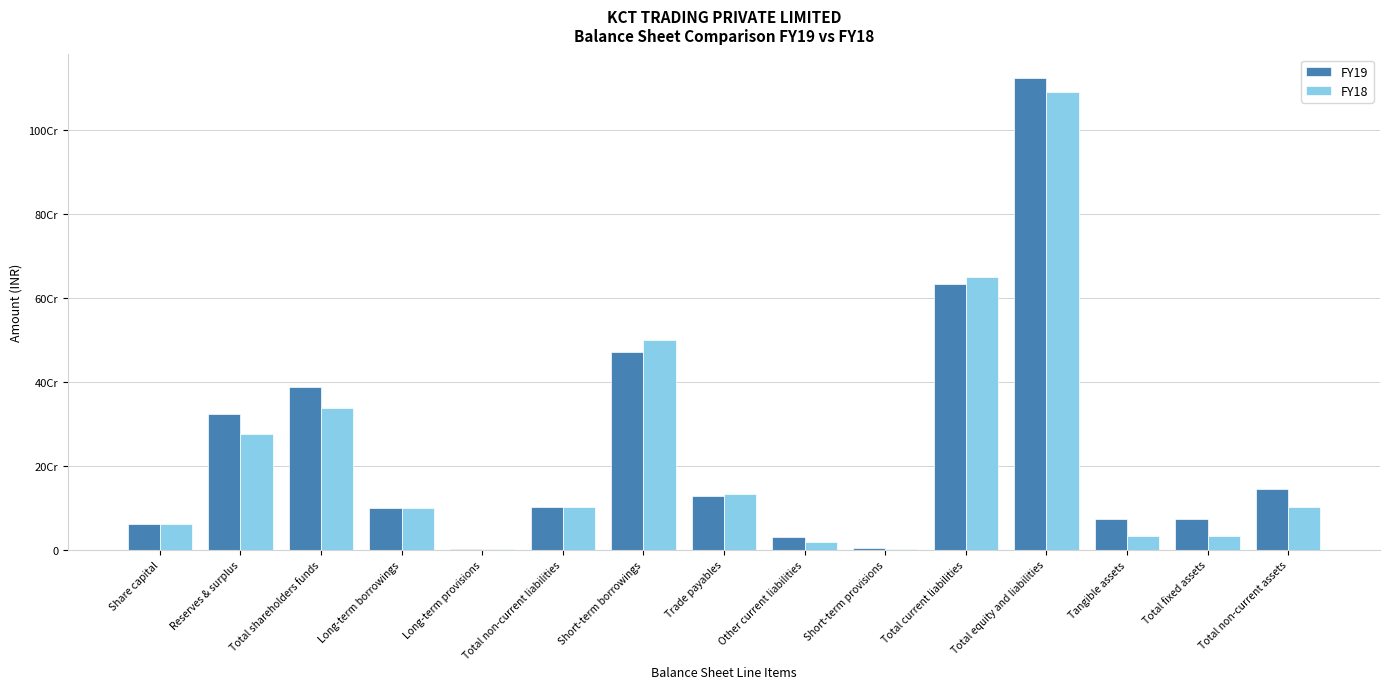

What are all the series names shown in the legend?

FY19, FY18